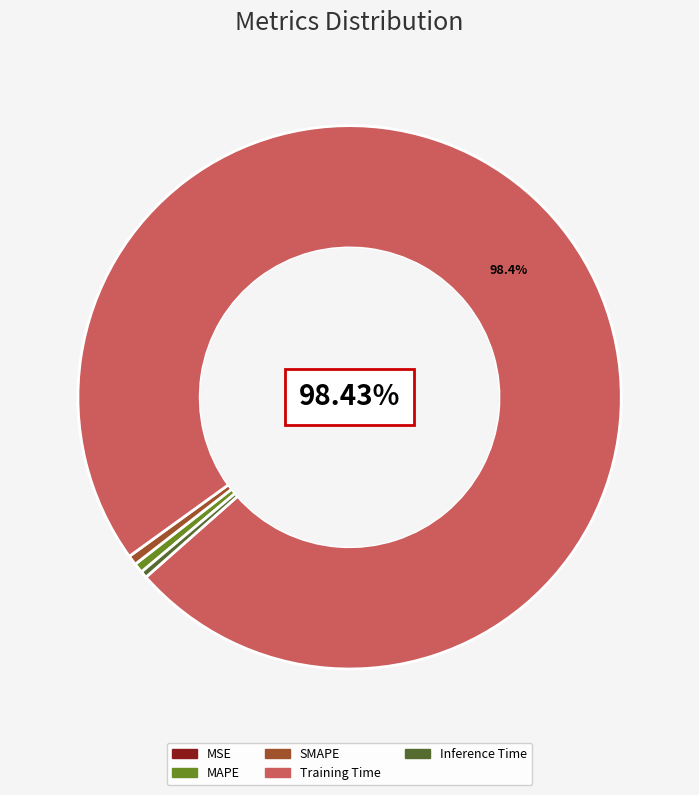

Is there any slice that represents more than half of the pie?

Yes